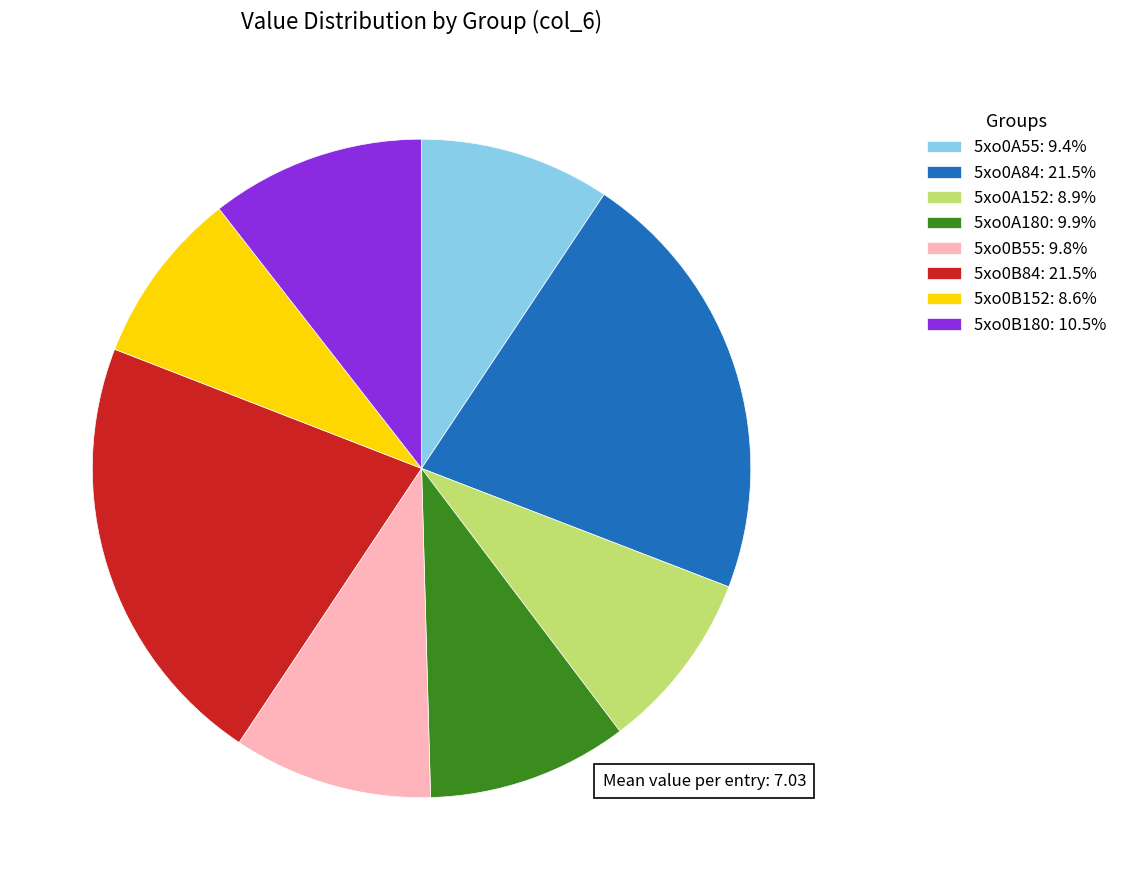

Approximately how many times larger is the value at 5xo0B55: 9.8% compared to 5xo0B152: 8.6%?

1.1